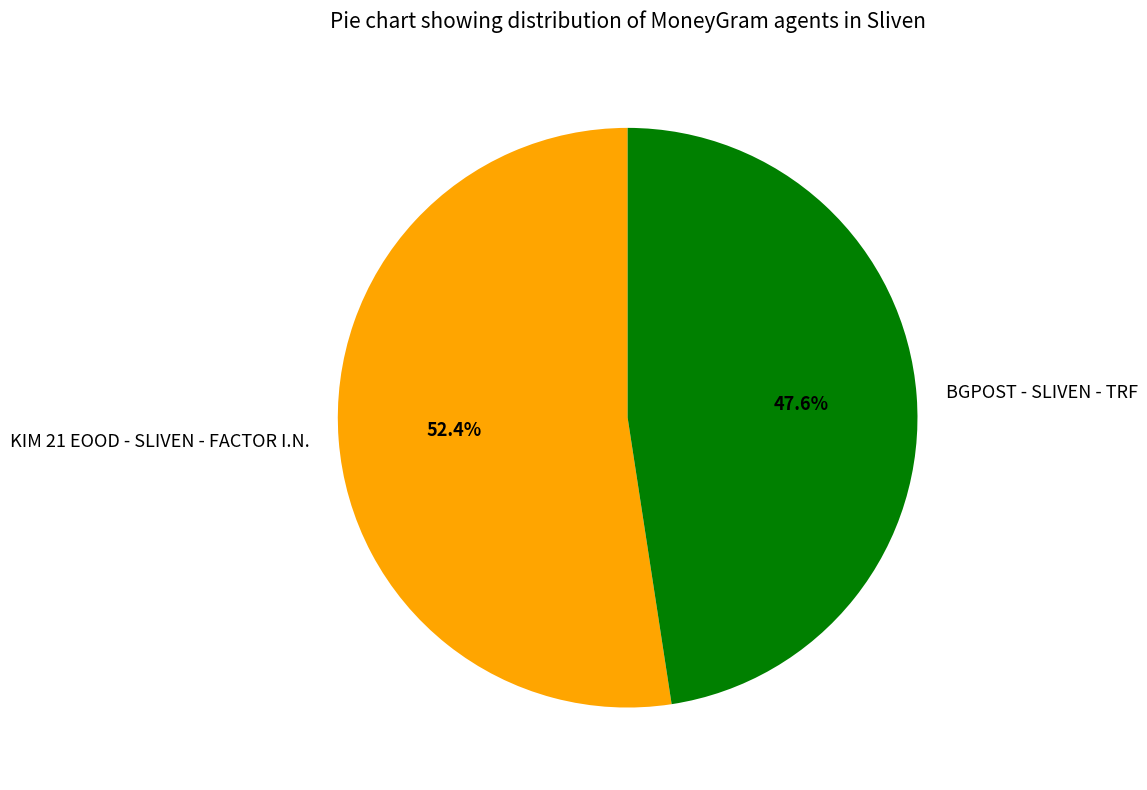

Which slice is the largest?

KIM 21 EOOD - SLIVEN - FACTOR I.N.